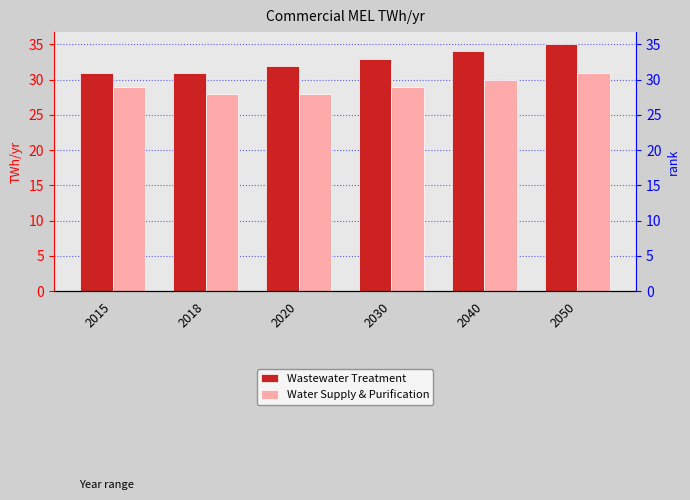

What is the highest value of the Wastewater Treatment series?

35